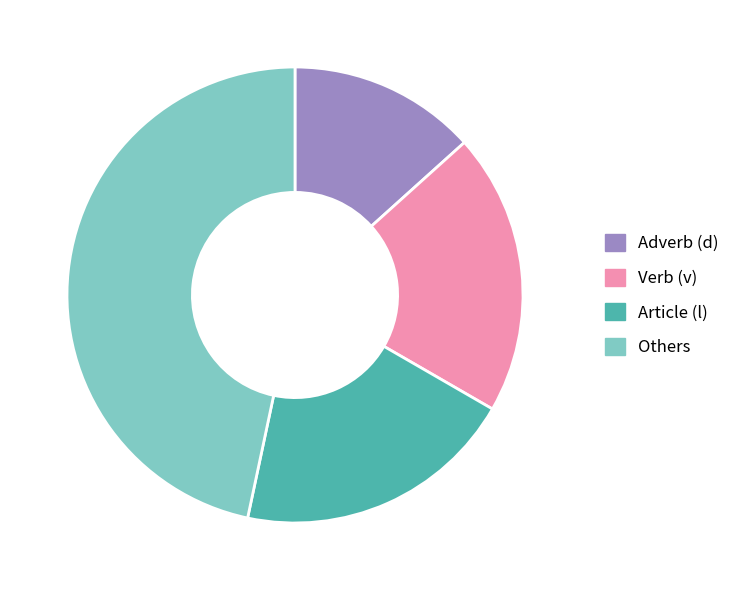

Is the sum of Others and Article (l) greater than half?

Yes